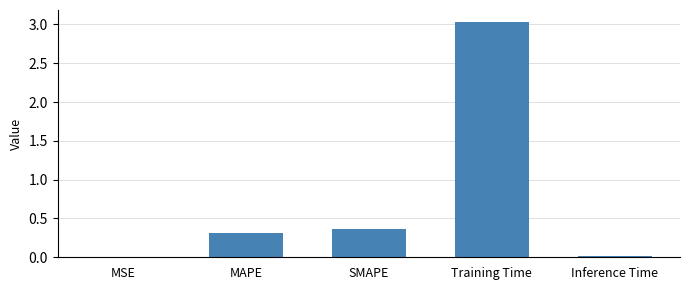

What is the sum of all values?

3.7